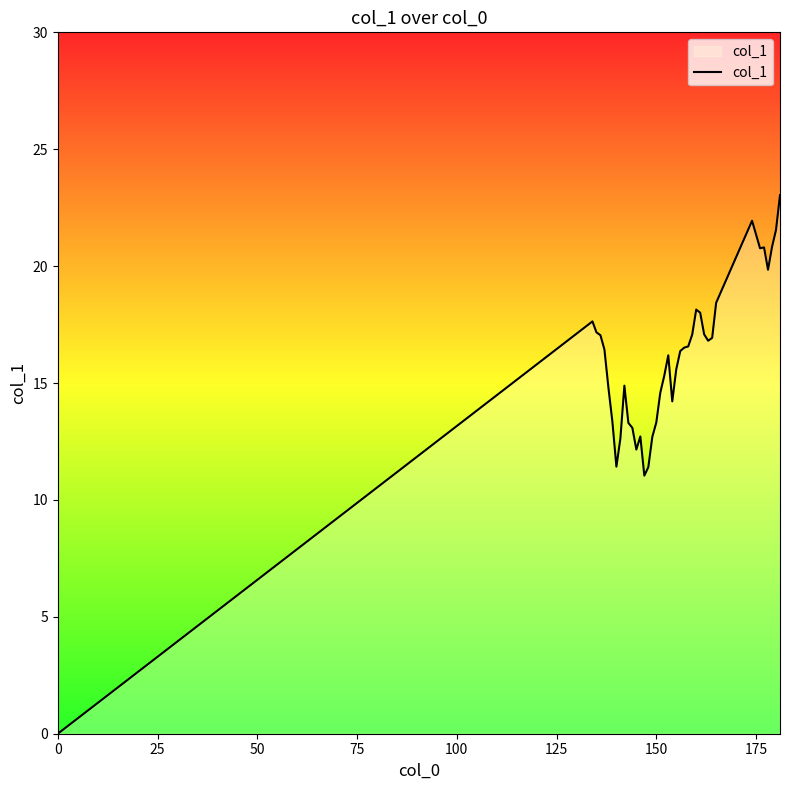

How many lines are shown in the chart?

1